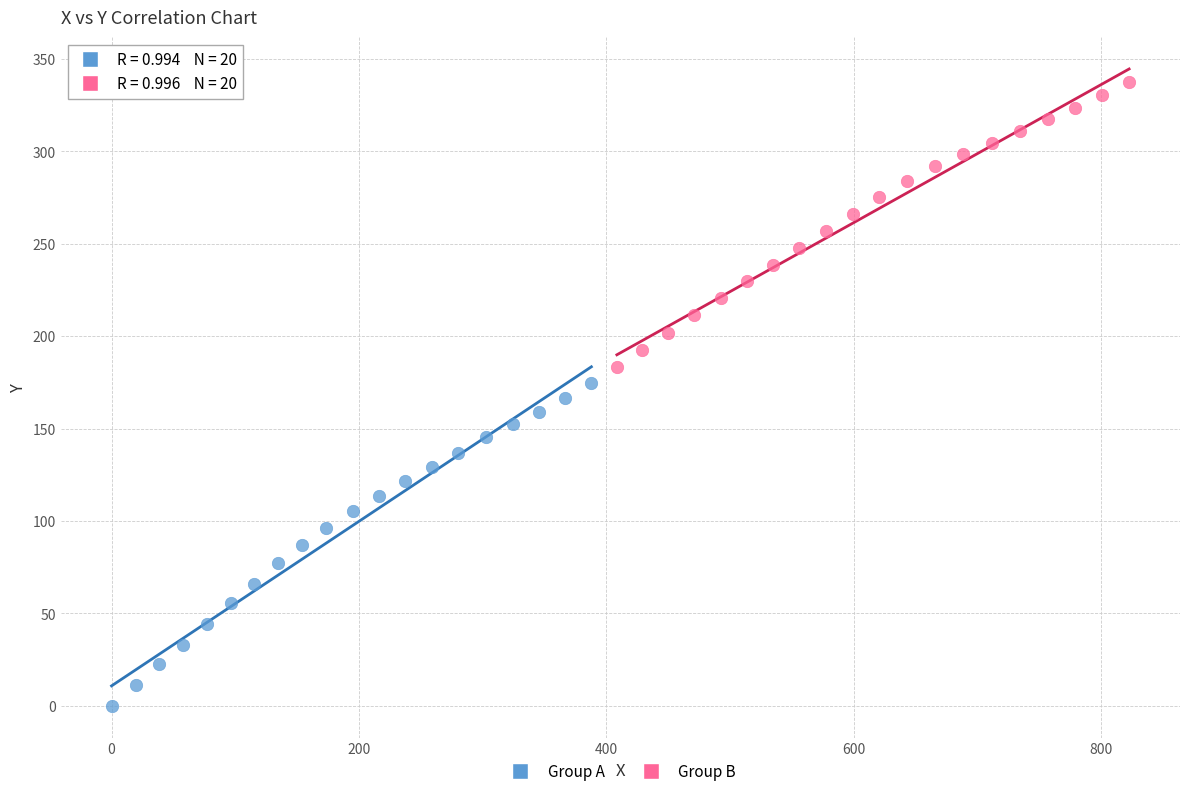

Which series reaches the minimum Y coordinate?

Group A